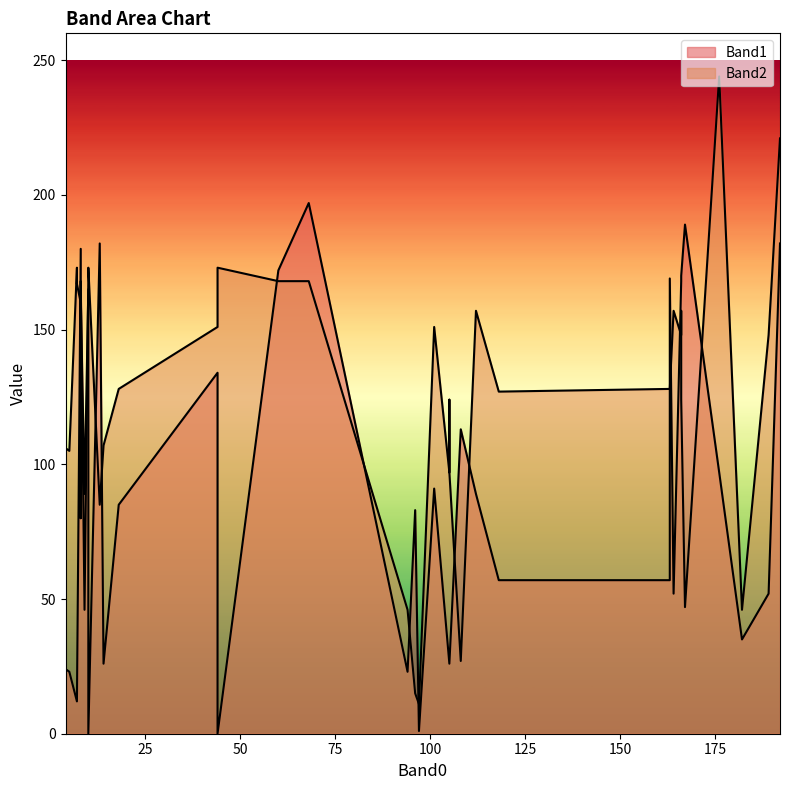

How many lines are shown in the chart?

2